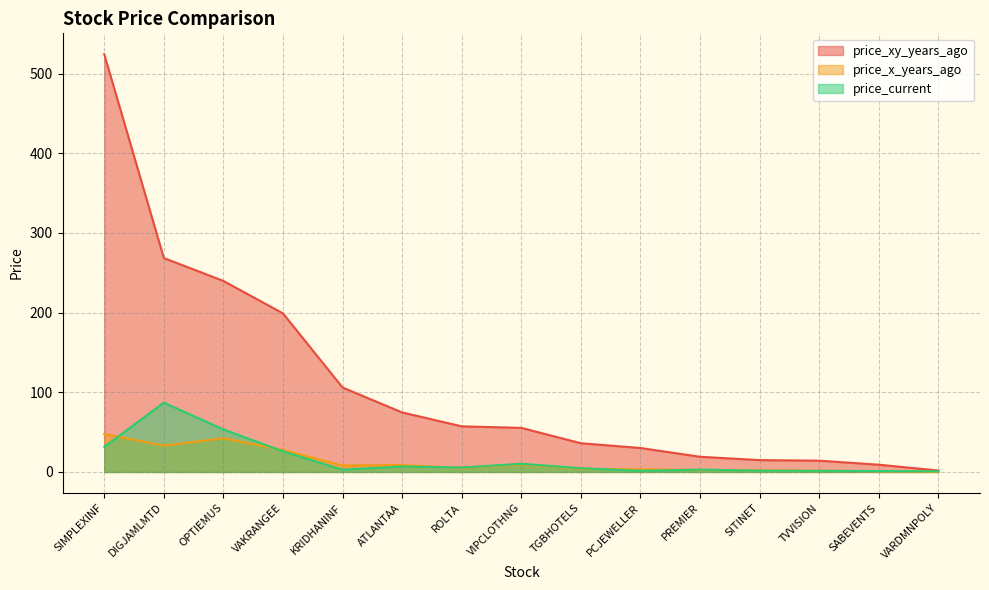

Rank the series by their maximum value, from lowest to highest.

price_x_years_ago, price_current, price_xy_years_ago